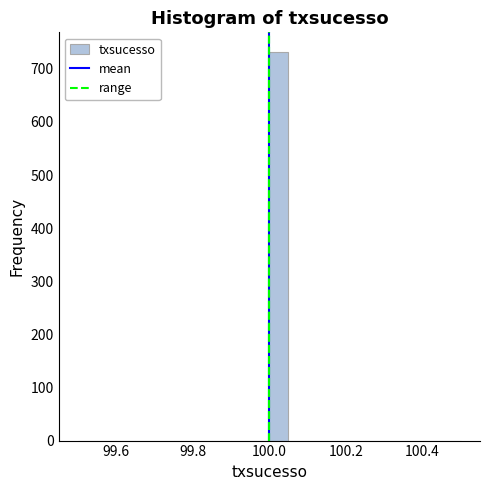

Around what value on the x-axis is the tallest bar? Give the approximate position of its centre, as read against the axis.

100.02